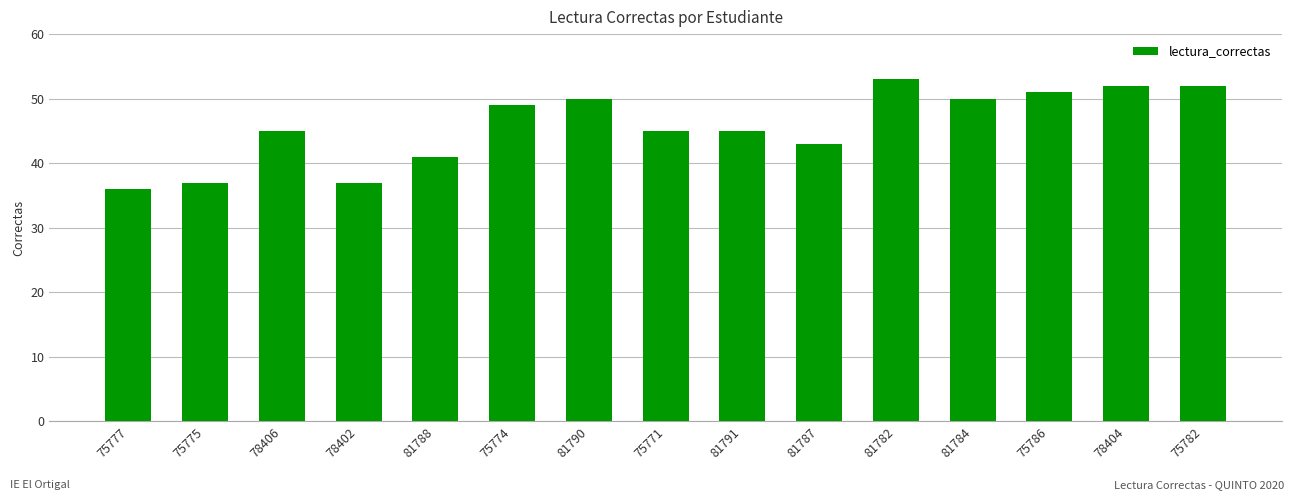

What is the change in value from 75771 to 81787?

-2